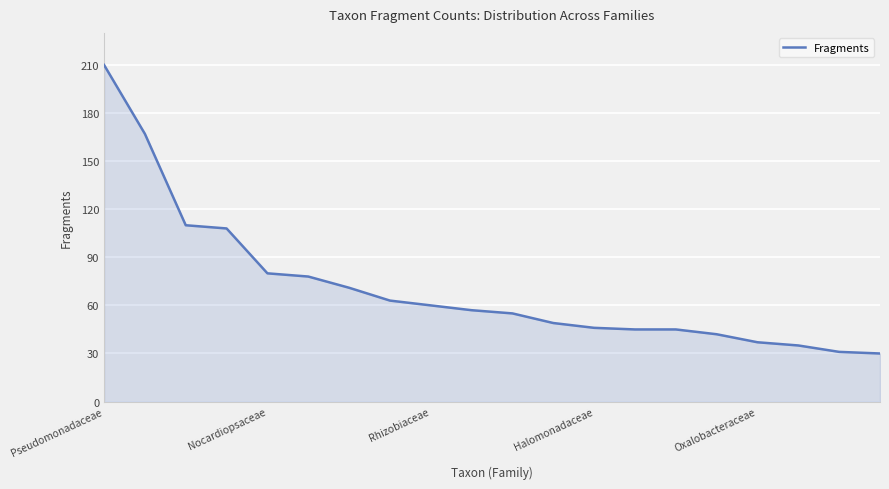

What is the difference between the maximum and minimum values?

180